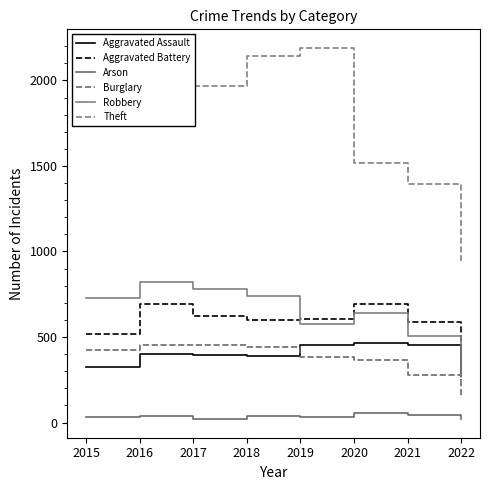

Which category has the highest value across all series?

2019